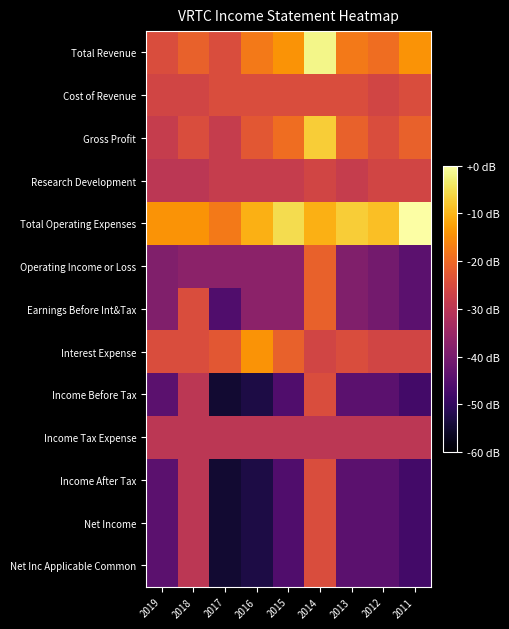

Reading right to left, transcribe all the data shown in this chart.

Total Revenue: 2011=900	2012=600	2013=700	2014=1600	2015=900	2016=700	2017=300	2018=500	2019=300
Cost of Revenue: 2011=300	2012=200	2013=300	2014=300	2015=300	2016=300	2017=300	2018=200	2019=200
Gross Profit: 2011=500	2012=300	2013=500	2014=1300	2015=600	2016=400	2017=100	2018=300	2019=100
Research Development: 2011=200	2012=200	2013=100	2014=200	2015=100	2016=100	2017=100	2018=0	2019=0
Total Operating Expenses: 2011=1700	2012=1200	2013=1300	2014=1100	2015=1400	2016=1100	2017=700	2018=900	2019=900
Operating Income or Loss: 2011=-800	2012=-600	2013=-500	2014=500	2015=-400	2016=-400	2017=-400	2018=-400	2019=-500
Earnings Before Int&Tax: 2011=-800	2012=-600	2013=-500	2014=500	2015=-400	2016=-400	2017=-900	2018=300	2019=-500
Interest Expense: 2011=200	2012=200	2013=300	2014=200	2015=500	2016=900	2017=400	2018=300	2019=300
Income Before Tax: 2011=-1000	2012=-800	2013=-800	2014=300	2015=-900	2016=-1300	2017=-1400	2018=0	2019=-800
Income Tax Expense: 2011=0	2012=0	2013=0	2014=0	2015=0	2016=0	2017=0	2018=0	2019=0
Income After Tax: 2011=-1000	2012=-800	2013=-800	2014=300	2015=-900	2016=-1300	2017=-1400	2018=0	2019=-800
Net Income: 2011=-1000	2012=-800	2013=-800	2014=300	2015=-900	2016=-1300	2017=-1400	2018=0	2019=-800
Net Inc Applicable Common: 2011=-1000	2012=-800	2013=-800	2014=300	2015=-900	2016=-1300	2017=-1400	2018=0	2019=-800